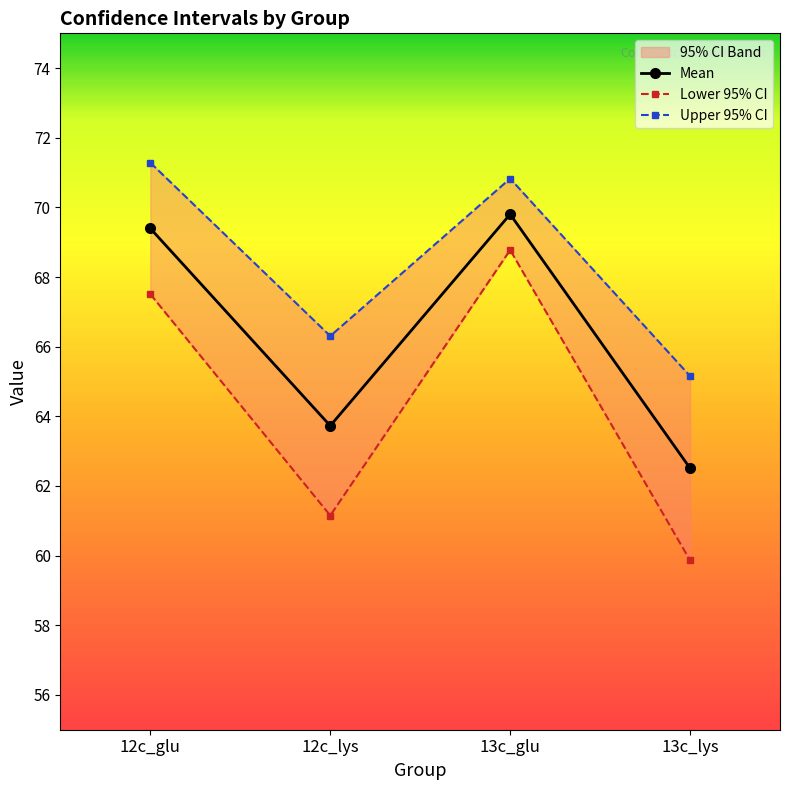

True or false: Upper 95% CI and Mean intersect in this chart.

False